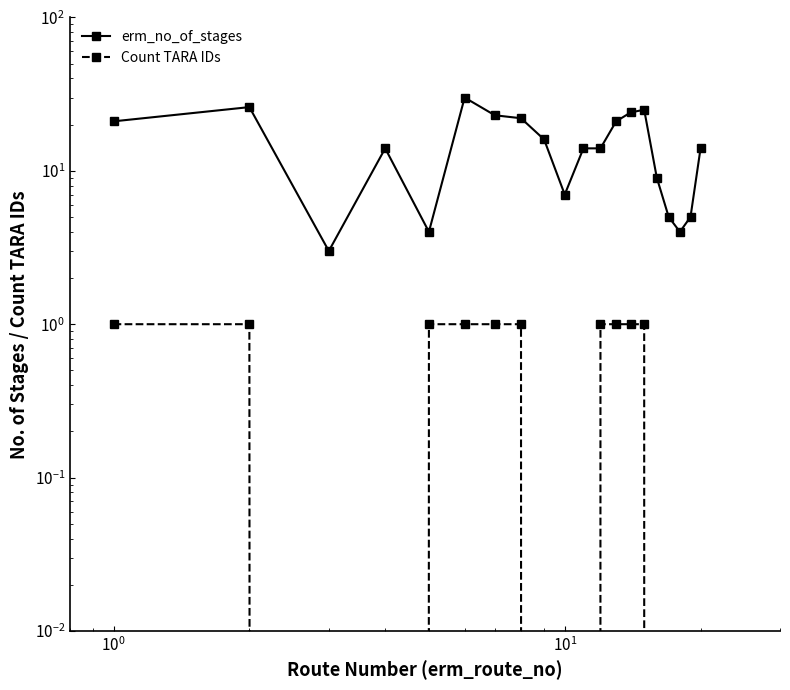

True or false: erm_no_of_stages and Count TARA IDs intersect in this chart.

False